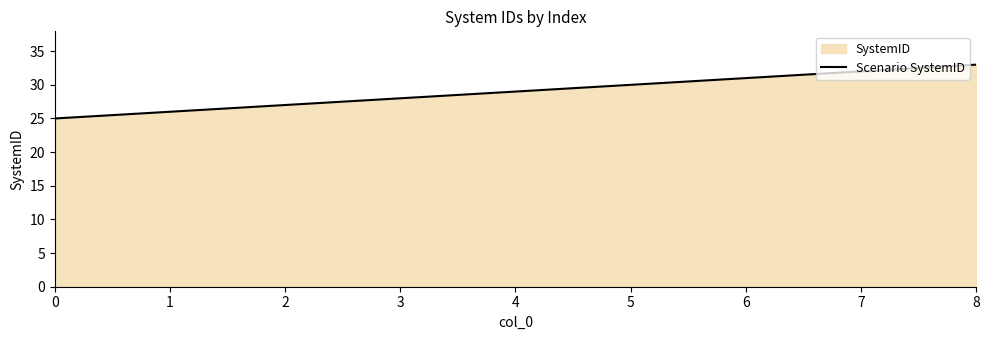

What is the sum of the values at 6 and 3?

59